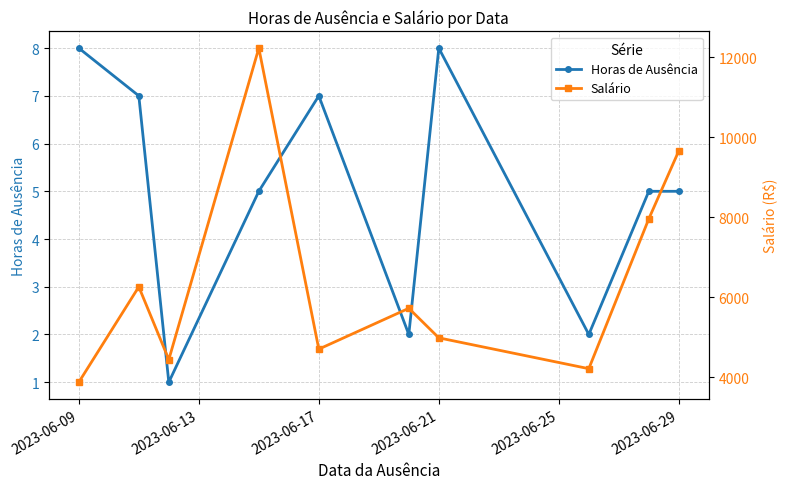

What are all the series names shown in the legend?

Horas de Ausência, Salário